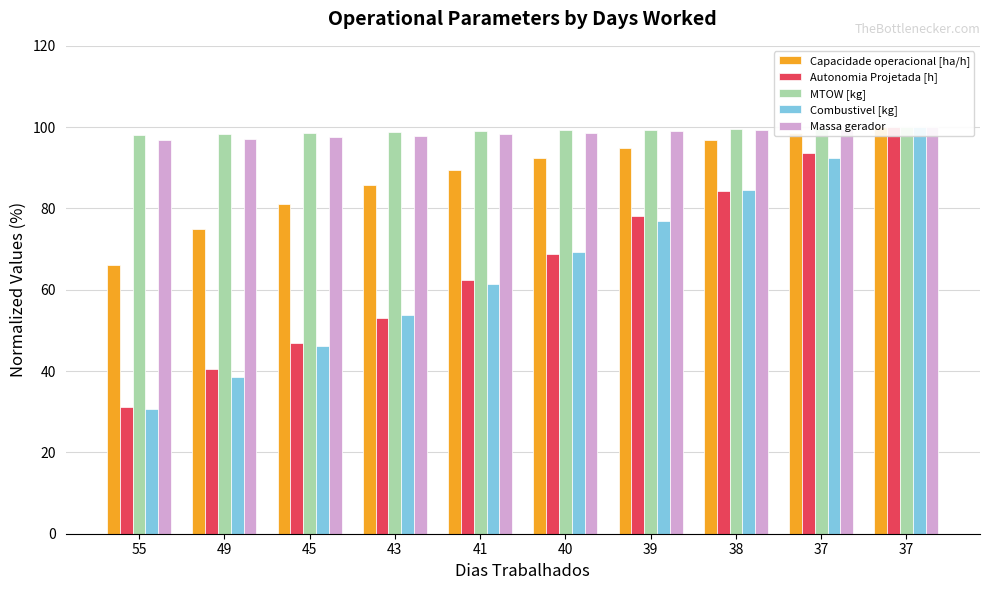

What is the minimum value for Massa gerador?

96.8